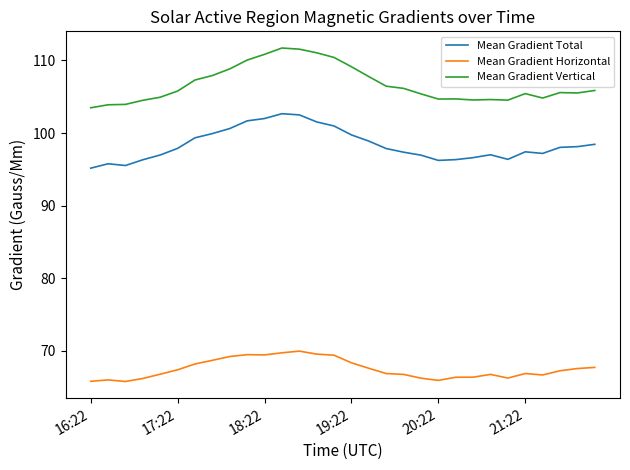

What is the smallest value displayed?

65.7